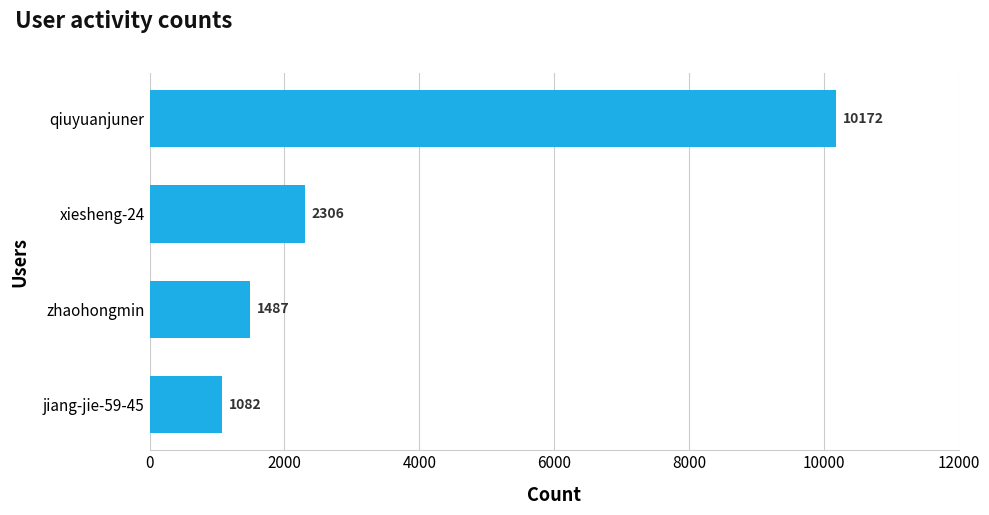

Reading bottom to top, extract all data points from this chart.

jiang-jie-59-45=1082	zhaohongmin=1487	xiesheng-24=2306	qiuyuanjuner=10172